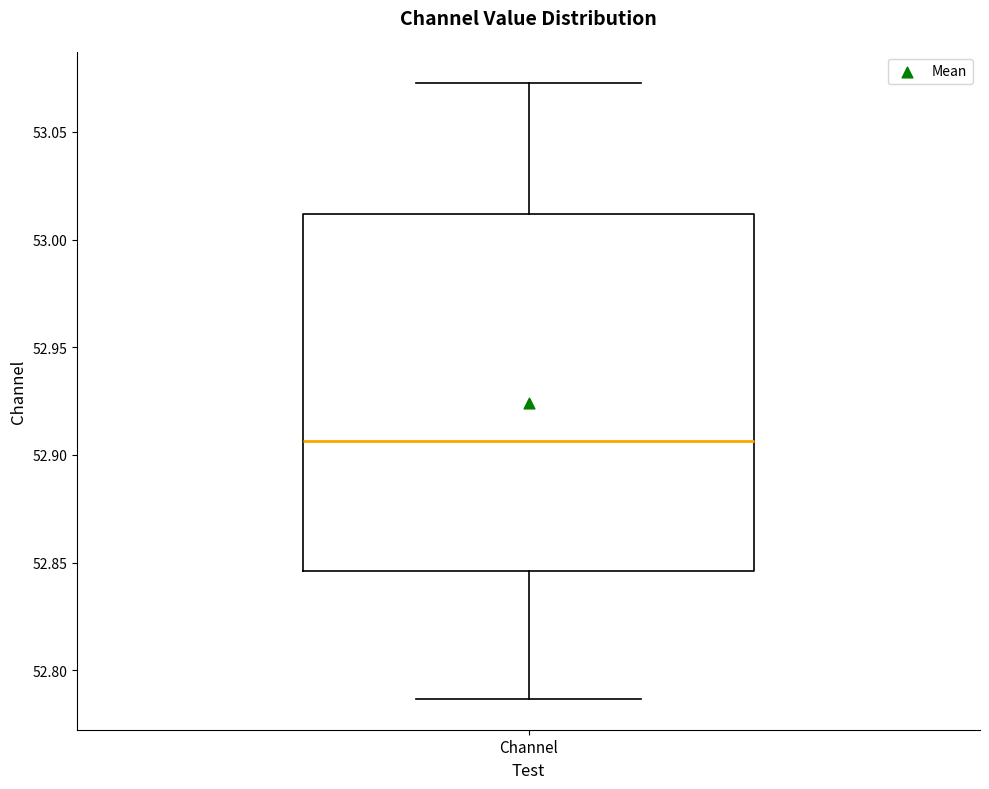

Read this box plot against the y-axis: the position of the median line, the range covered by the box, and the ends of both whiskers. The values are not printed on the chart, so give them approximately, as read against the axis.

median 52.905, box 52.845 to 53.010, whiskers 52.785 to 53.075